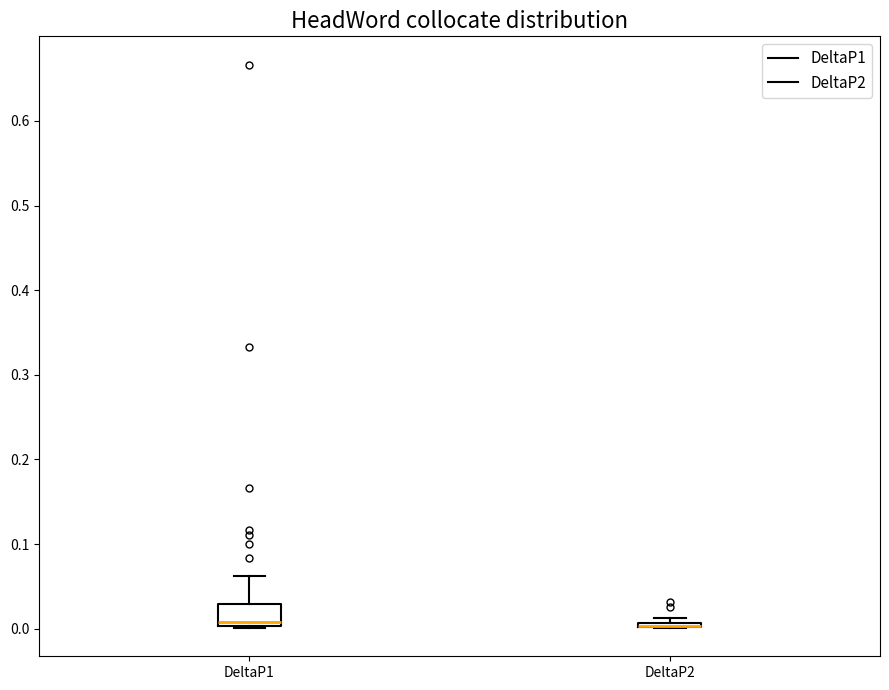

Comparing the boxes themselves (not the whiskers), which one is the tallest?

DeltaP1